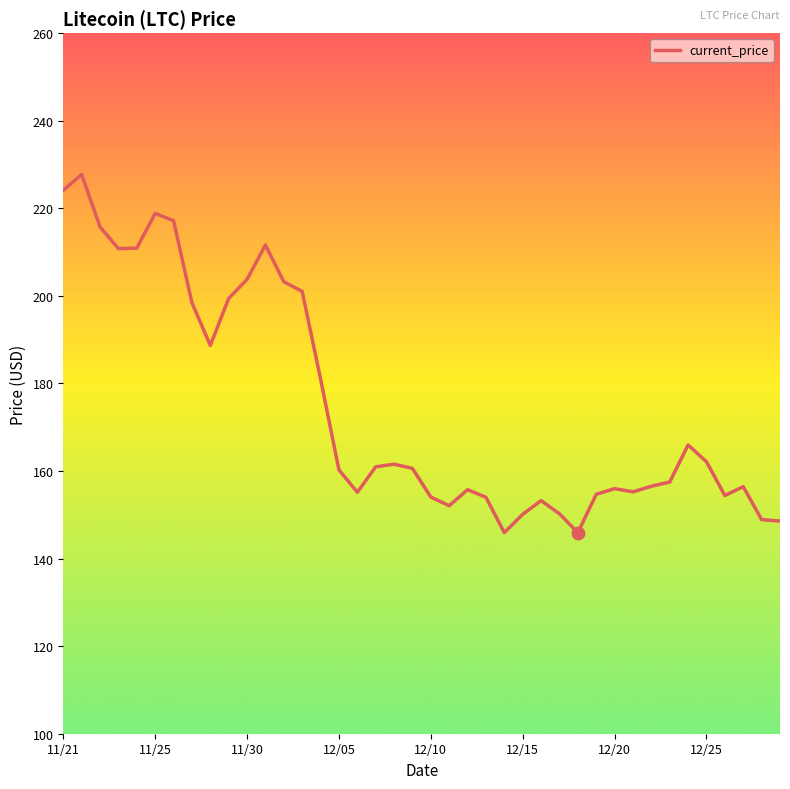

What is the difference between the maximum and minimum values?

81.8